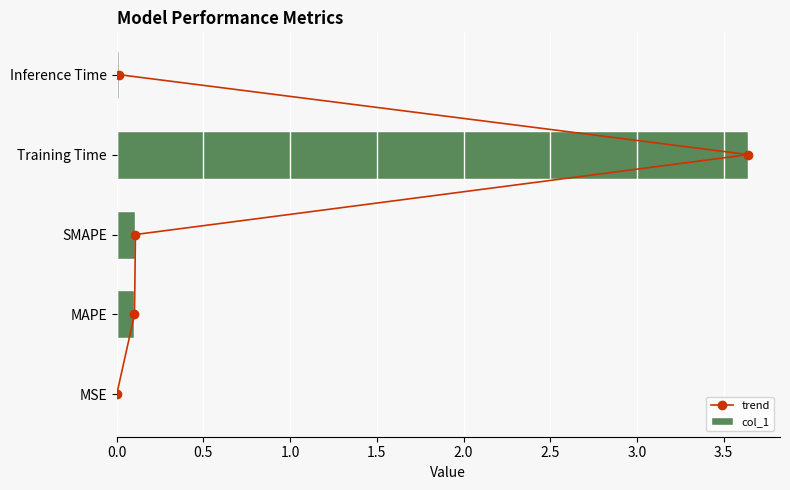

Count the number of data series in this chart.

2